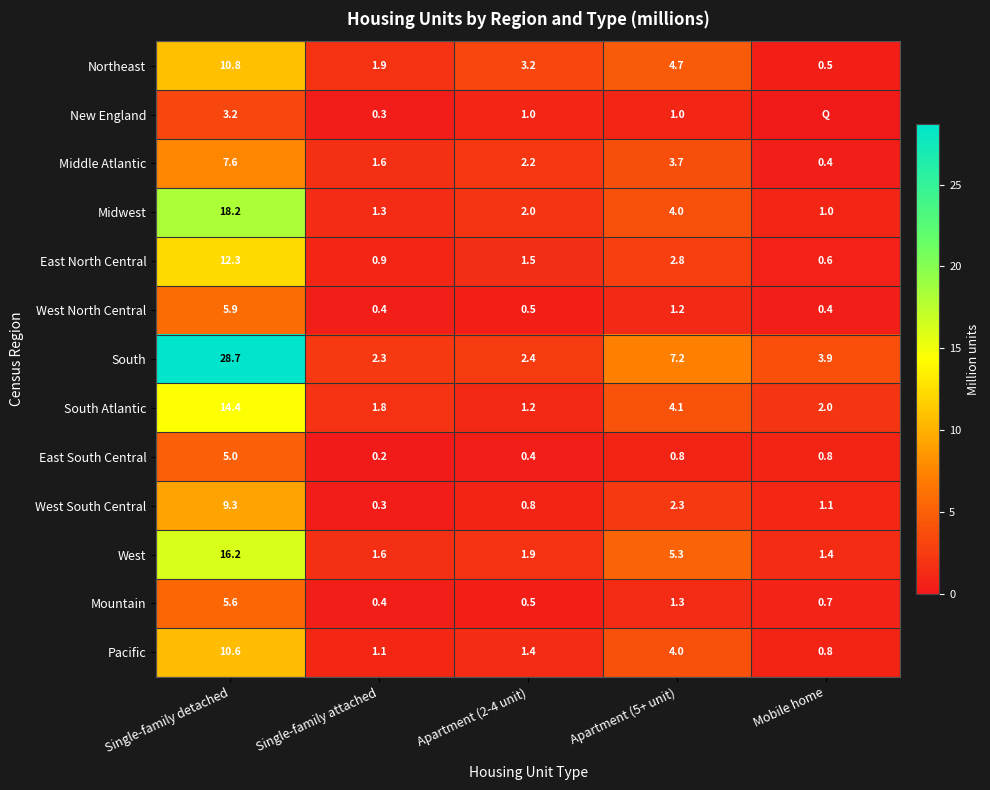

At how many categories does at least one series exceed 15?

1